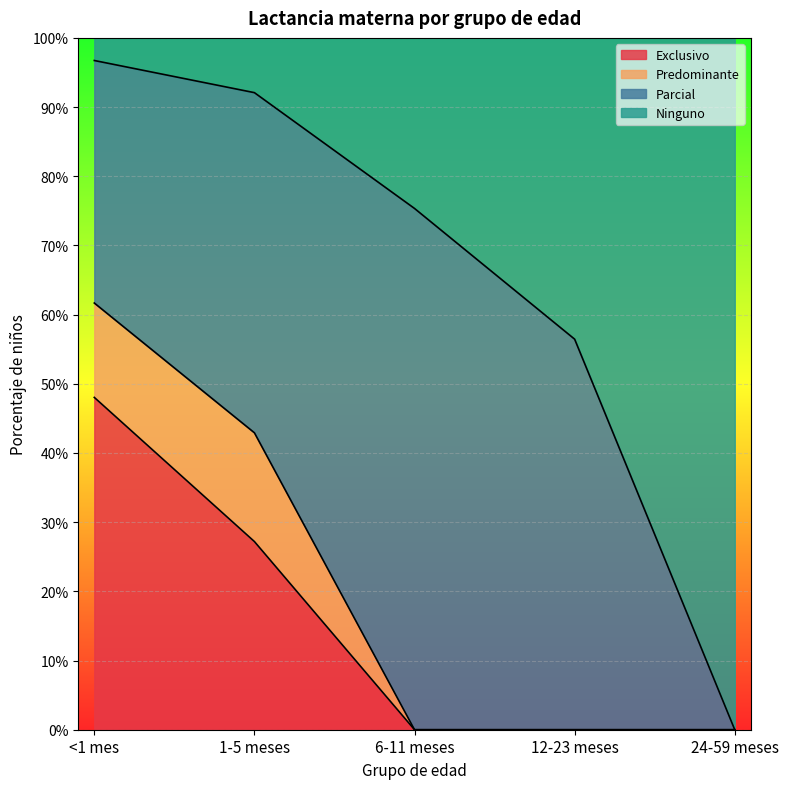

What are all the series names shown in the legend?

Exclusivo, Predominante, Parcial, Ninguno